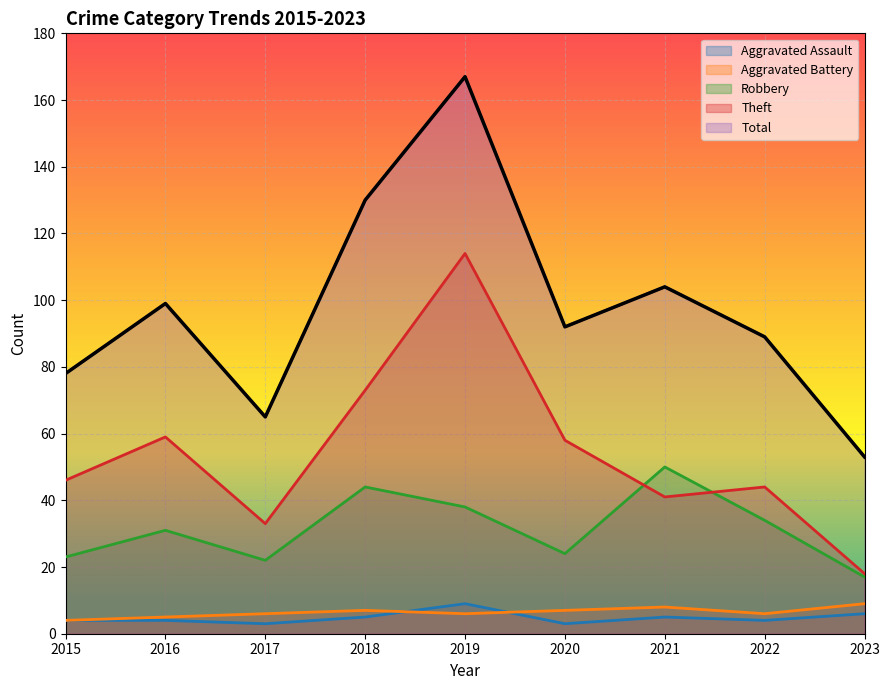

What is the value of the Theft point at the 1st from the left?

46